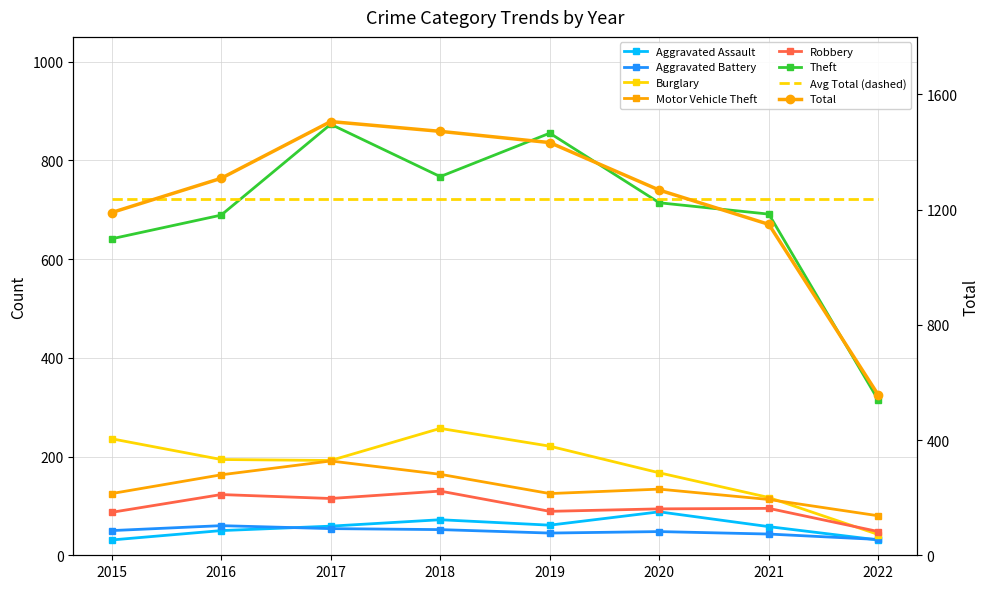

At which label does Aggravated Battery first exceed 50?

2016